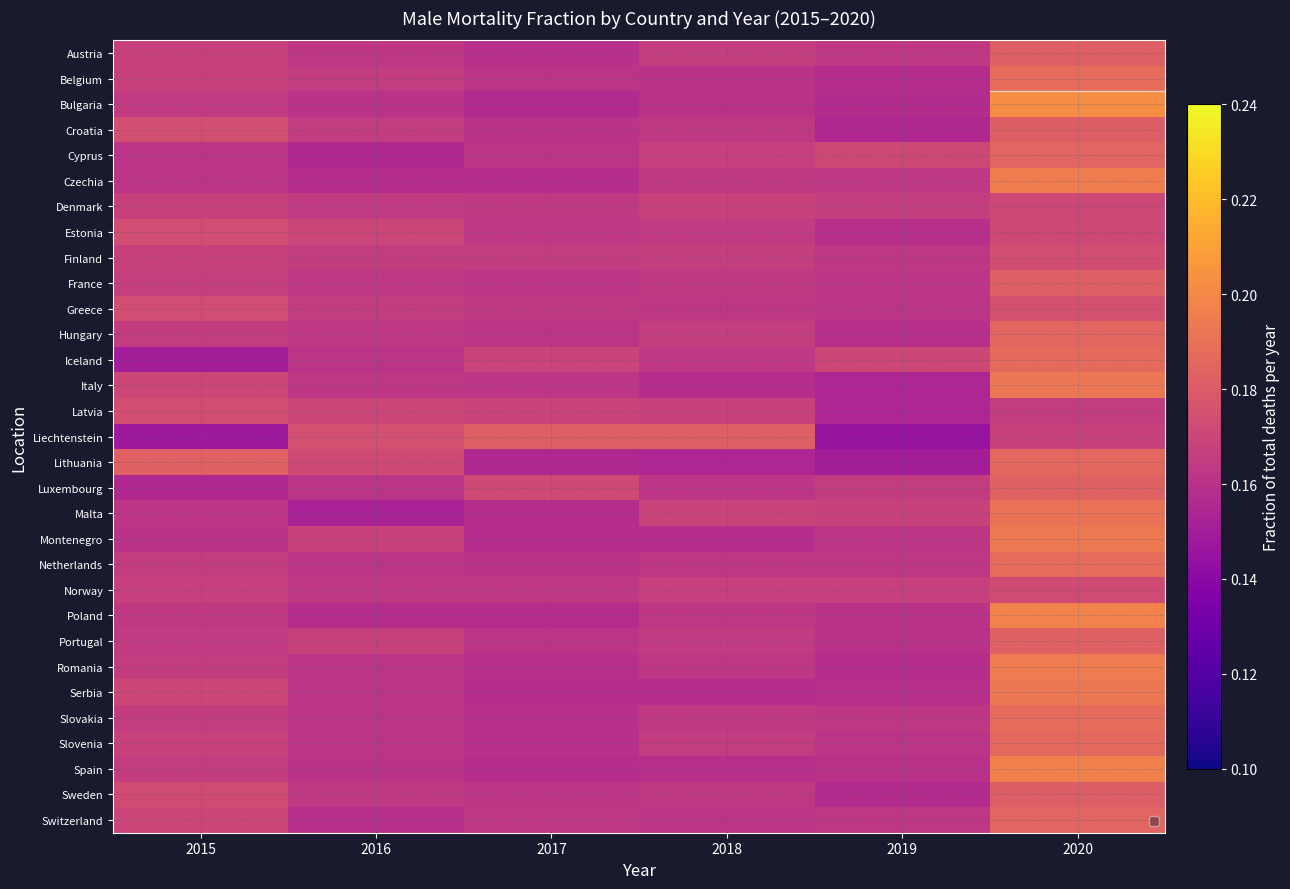

Reading left to right, what are all the values shown in this chart?

Austria: 2015=0.2	2016=0.2	2017=0.2	2018=0.2	2019=0.2	2020=0.2
Belgium: 2015=0.2	2016=0.2	2017=0.2	2018=0.2	2019=0.2	2020=0.2
Bulgaria: 2015=0.2	2016=0.2	2017=0.2	2018=0.2	2019=0.2	2020=0.2
Croatia: 2015=0.2	2016=0.2	2017=0.2	2018=0.2	2019=0.2	2020=0.2
Cyprus: 2015=0.2	2016=0.2	2017=0.2	2018=0.2	2019=0.2	2020=0.2
Czechia: 2015=0.2	2016=0.2	2017=0.2	2018=0.2	2019=0.2	2020=0.2
Denmark: 2015=0.2	2016=0.2	2017=0.2	2018=0.2	2019=0.2	2020=0.2
Estonia: 2015=0.2	2016=0.2	2017=0.2	2018=0.2	2019=0.2	2020=0.2
Finland: 2015=0.2	2016=0.2	2017=0.2	2018=0.2	2019=0.2	2020=0.2
France: 2015=0.2	2016=0.2	2017=0.2	2018=0.2	2019=0.2	2020=0.2
Greece: 2015=0.2	2016=0.2	2017=0.2	2018=0.2	2019=0.2	2020=0.2
Hungary: 2015=0.2	2016=0.2	2017=0.2	2018=0.2	2019=0.2	2020=0.2
Iceland: 2015=0.2	2016=0.2	2017=0.2	2018=0.2	2019=0.2	2020=0.2
Italy: 2015=0.2	2016=0.2	2017=0.2	2018=0.2	2019=0.2	2020=0.2
Latvia: 2015=0.2	2016=0.2	2017=0.2	2018=0.2	2019=0.2	2020=0.2
Liechtenstein: 2015=0.1	2016=0.2	2017=0.2	2018=0.2	2019=0.1	2020=0.2
Lithuania: 2015=0.2	2016=0.2	2017=0.2	2018=0.2	2019=0.2	2020=0.2
Luxembourg: 2015=0.2	2016=0.2	2017=0.2	2018=0.2	2019=0.2	2020=0.2
Malta: 2015=0.2	2016=0.2	2017=0.2	2018=0.2	2019=0.2	2020=0.2
Montenegro: 2015=0.2	2016=0.2	2017=0.2	2018=0.2	2019=0.2	2020=0.2
Netherlands: 2015=0.2	2016=0.2	2017=0.2	2018=0.2	2019=0.2	2020=0.2
Norway: 2015=0.2	2016=0.2	2017=0.2	2018=0.2	2019=0.2	2020=0.2
Poland: 2015=0.2	2016=0.2	2017=0.2	2018=0.2	2019=0.2	2020=0.2
Portugal: 2015=0.2	2016=0.2	2017=0.2	2018=0.2	2019=0.2	2020=0.2
Romania: 2015=0.2	2016=0.2	2017=0.2	2018=0.2	2019=0.2	2020=0.2
Serbia: 2015=0.2	2016=0.2	2017=0.2	2018=0.2	2019=0.2	2020=0.2
Slovakia: 2015=0.2	2016=0.2	2017=0.2	2018=0.2	2019=0.2	2020=0.2
Slovenia: 2015=0.2	2016=0.2	2017=0.2	2018=0.2	2019=0.2	2020=0.2
Spain: 2015=0.2	2016=0.2	2017=0.2	2018=0.2	2019=0.2	2020=0.2
Sweden: 2015=0.2	2016=0.2	2017=0.2	2018=0.2	2019=0.2	2020=0.2
Switzerland: 2015=0.2	2016=0.2	2017=0.2	2018=0.2	2019=0.2	2020=0.2